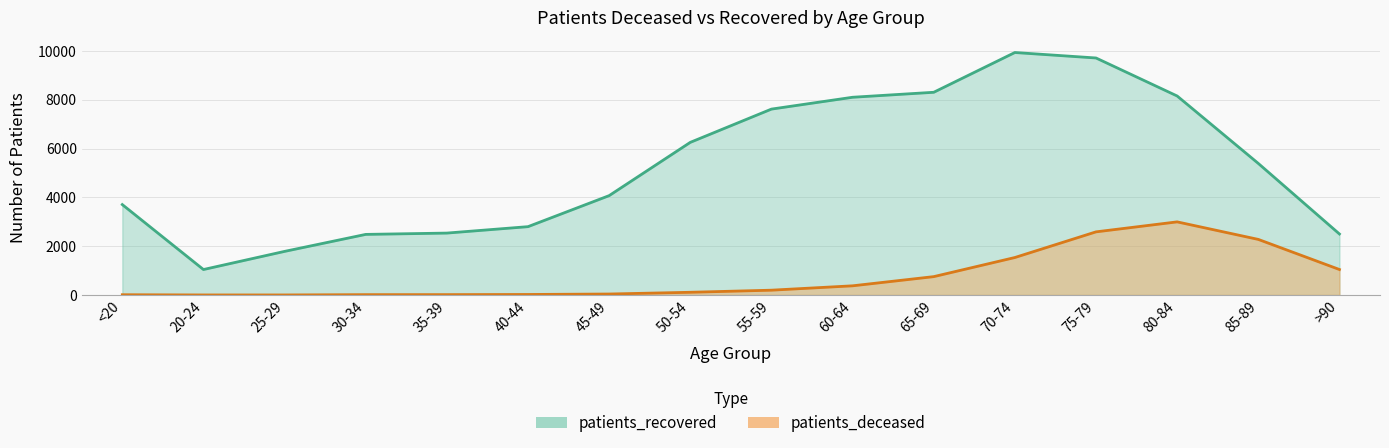

What is the sum of the patients_recovered values at >90 and 65-69?

10804